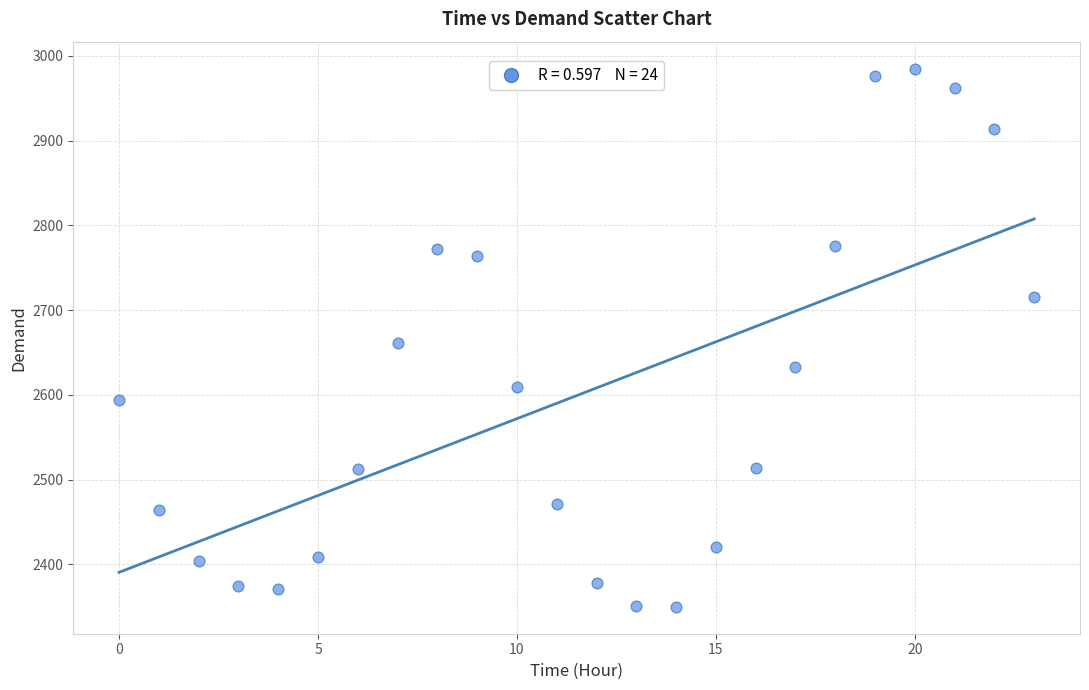

What is the range of Y values (max minus min)?

635